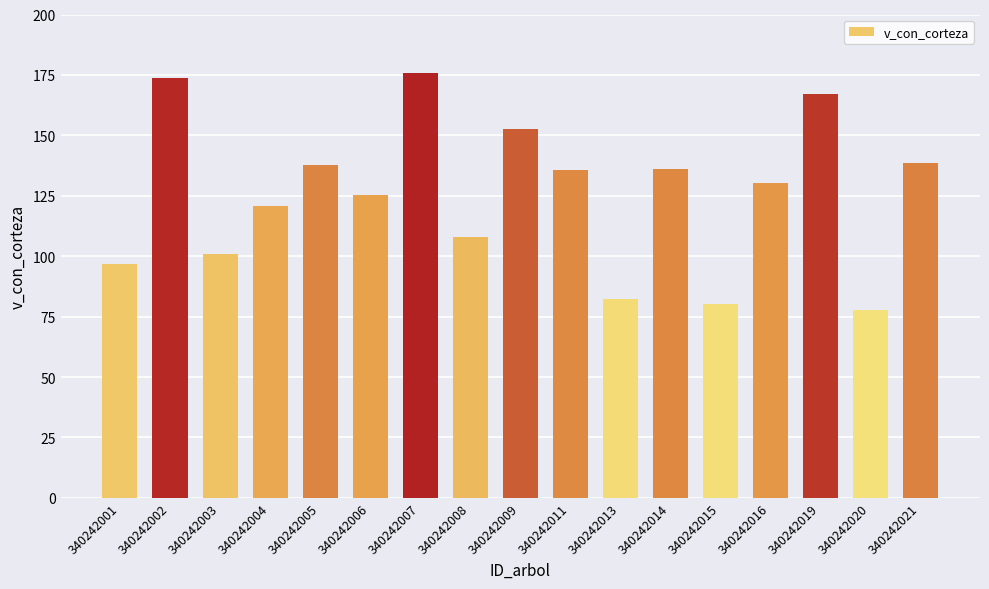

Which has a higher value, 340242003 or 340242006?

340242006